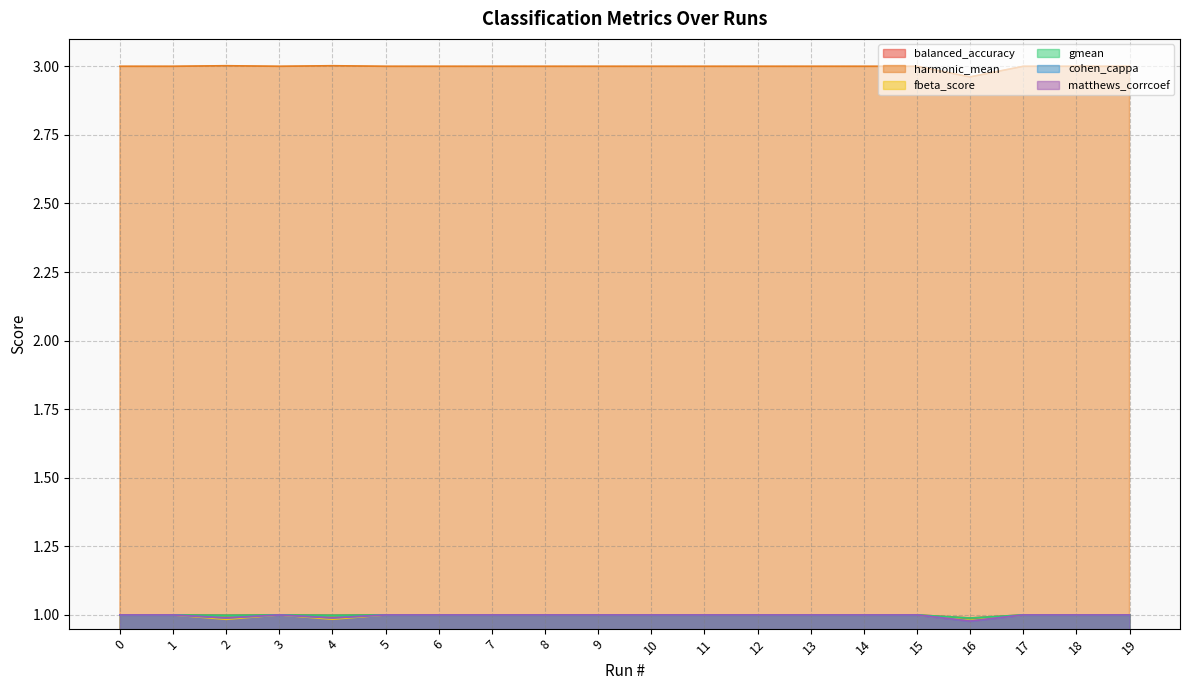

Rank the categories by matthews_corrcoef value from highest to lowest.

0, 1, 3, 5, 6, 7, 8, 9, 10, 11, 12, 13, 14, 15, 17, 18, 19, 4, 2, 16